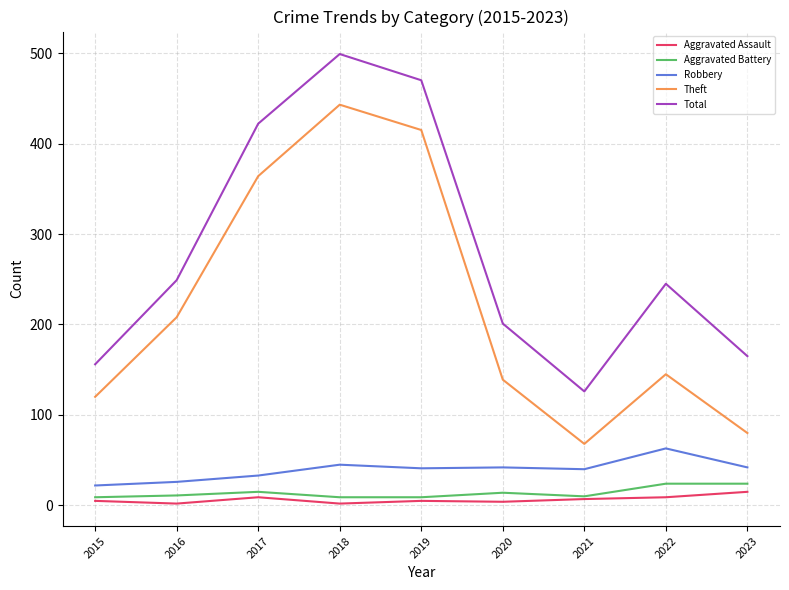

At which category does Total reach its first local peak?

2018